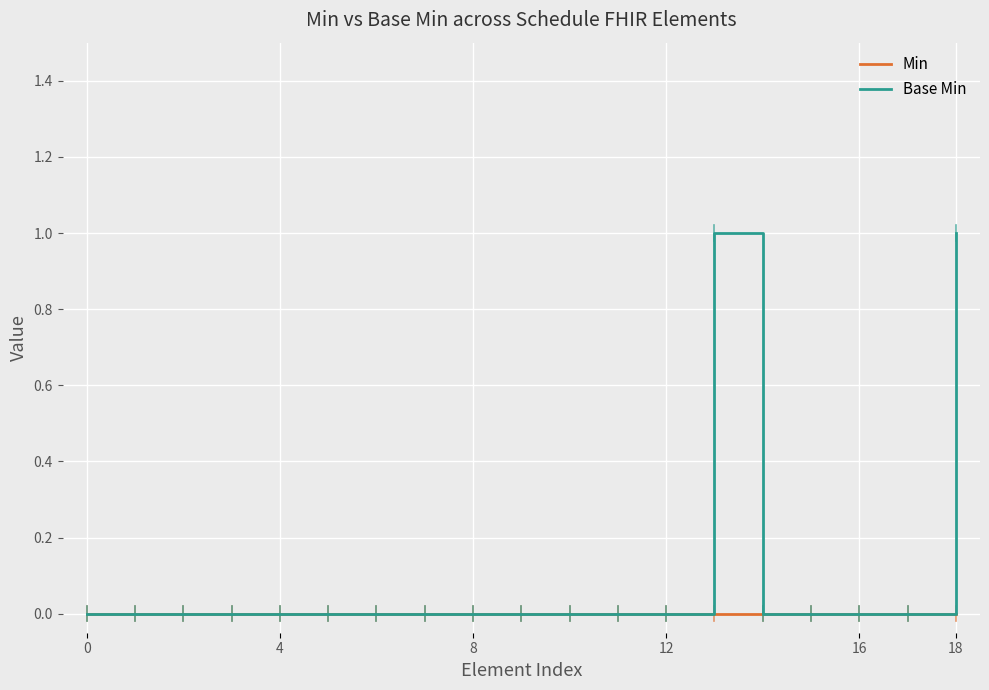

Which series has the largest total across all categories?

Base Min